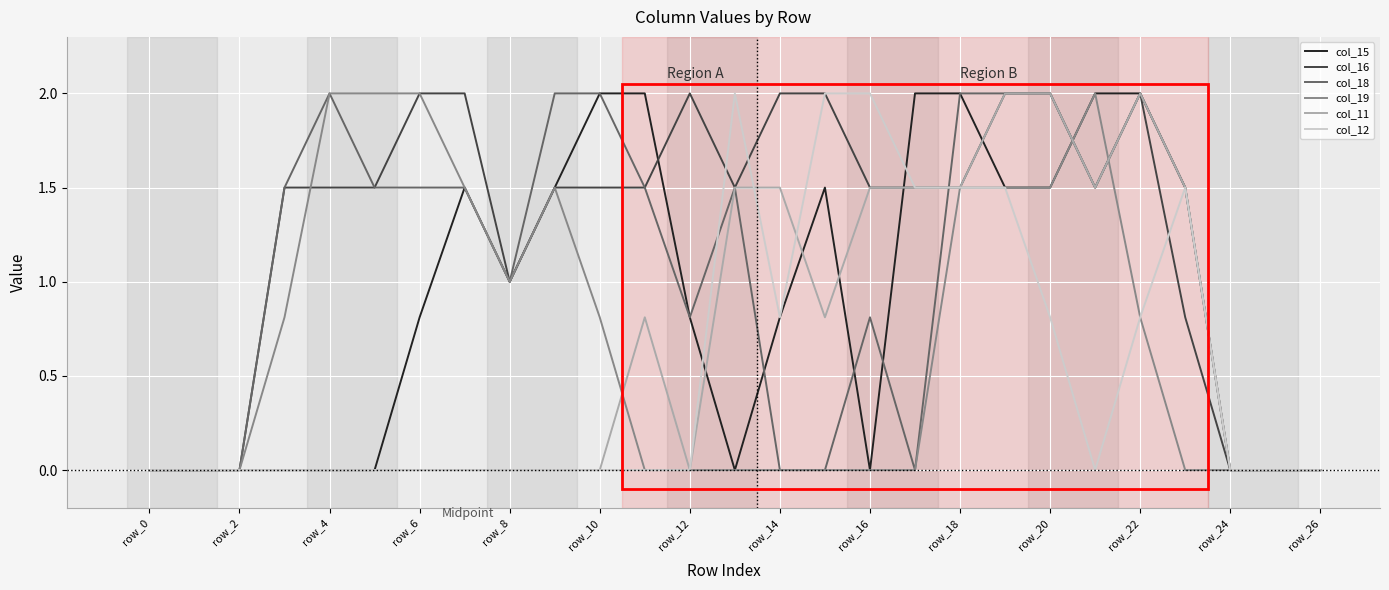

What is the highest value of the col_11 series?

2.0